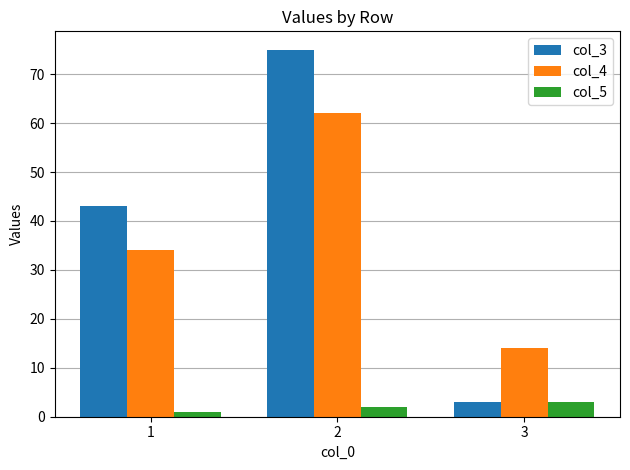

What is the sum of the col_3 values at 3 and 1?

46